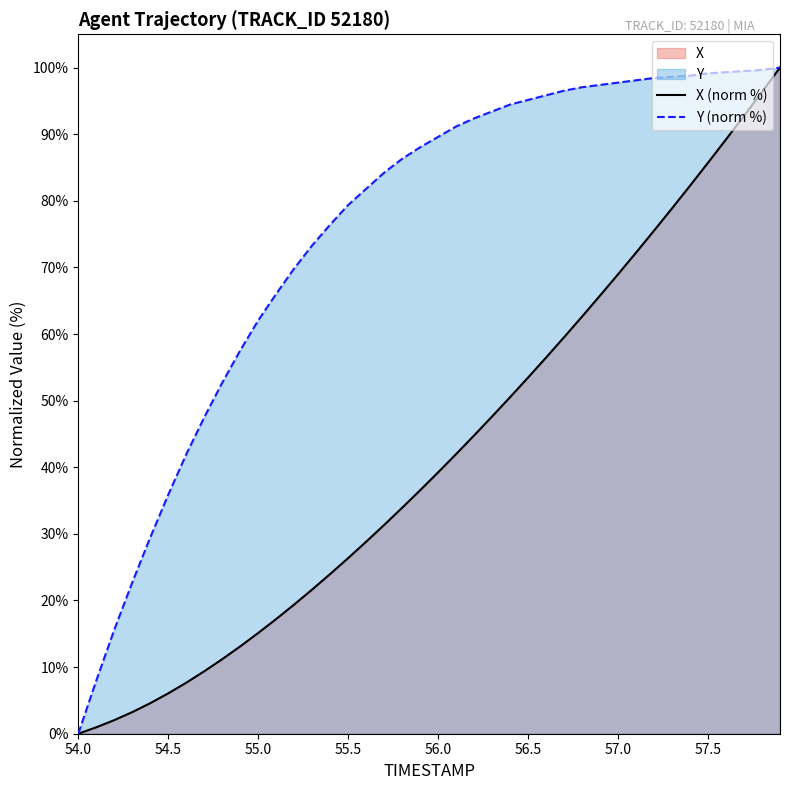

True or false: Y (norm %) and X (norm %) cross at least once.

False